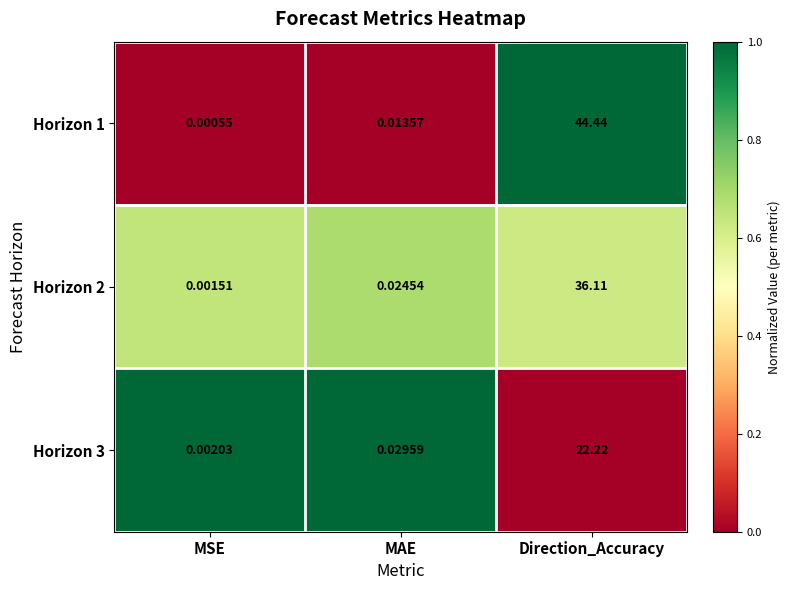

At Direction_Accuracy, list the series in order from largest to smallest.

Horizon 1, Horizon 2, Horizon 3